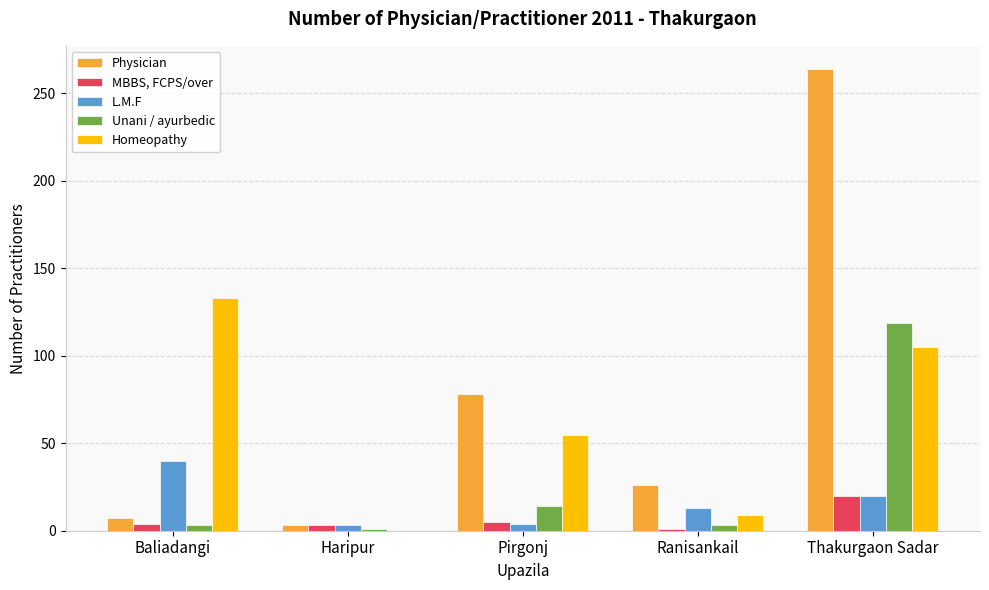

Which series has the largest total across all categories?

Physician